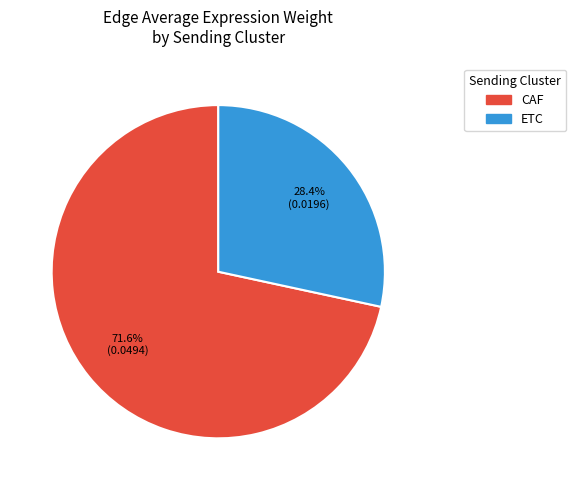

Between ETC and CAF, which is larger?

CAF